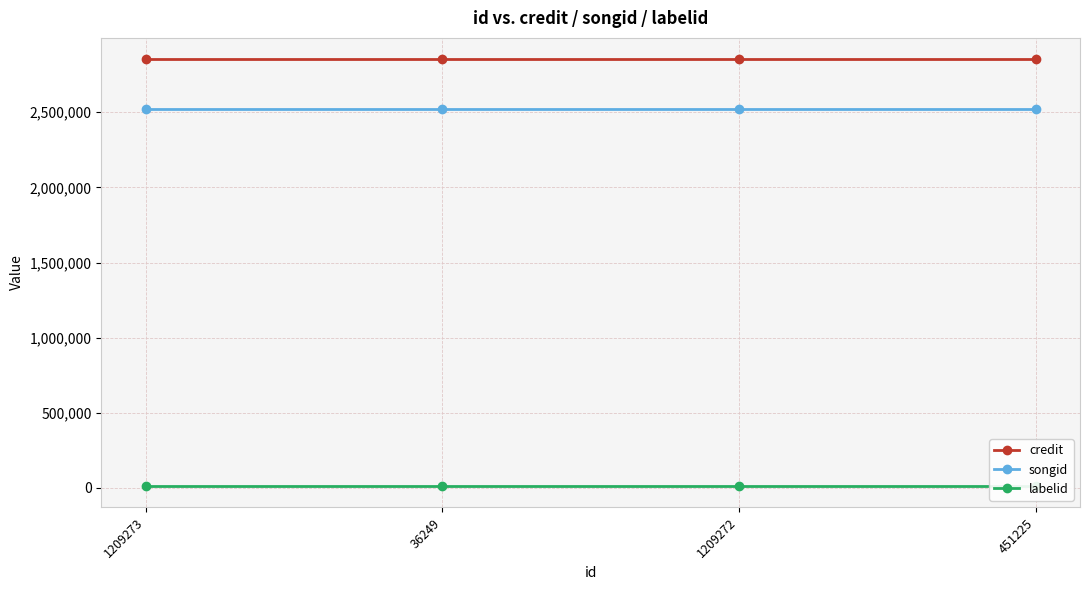

What are all the series names shown in the legend?

credit, songid, labelid